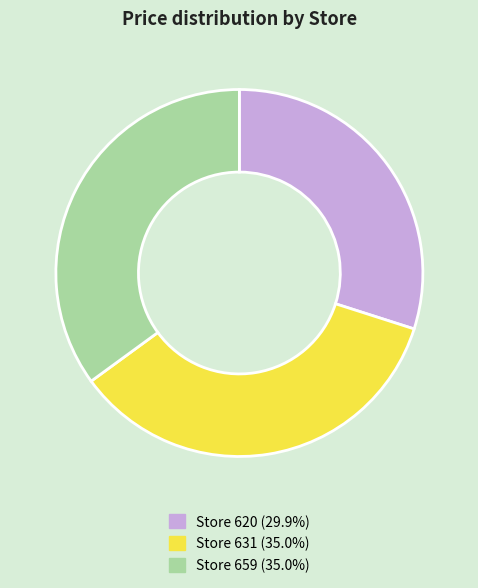

Does any single category account for the majority?

No